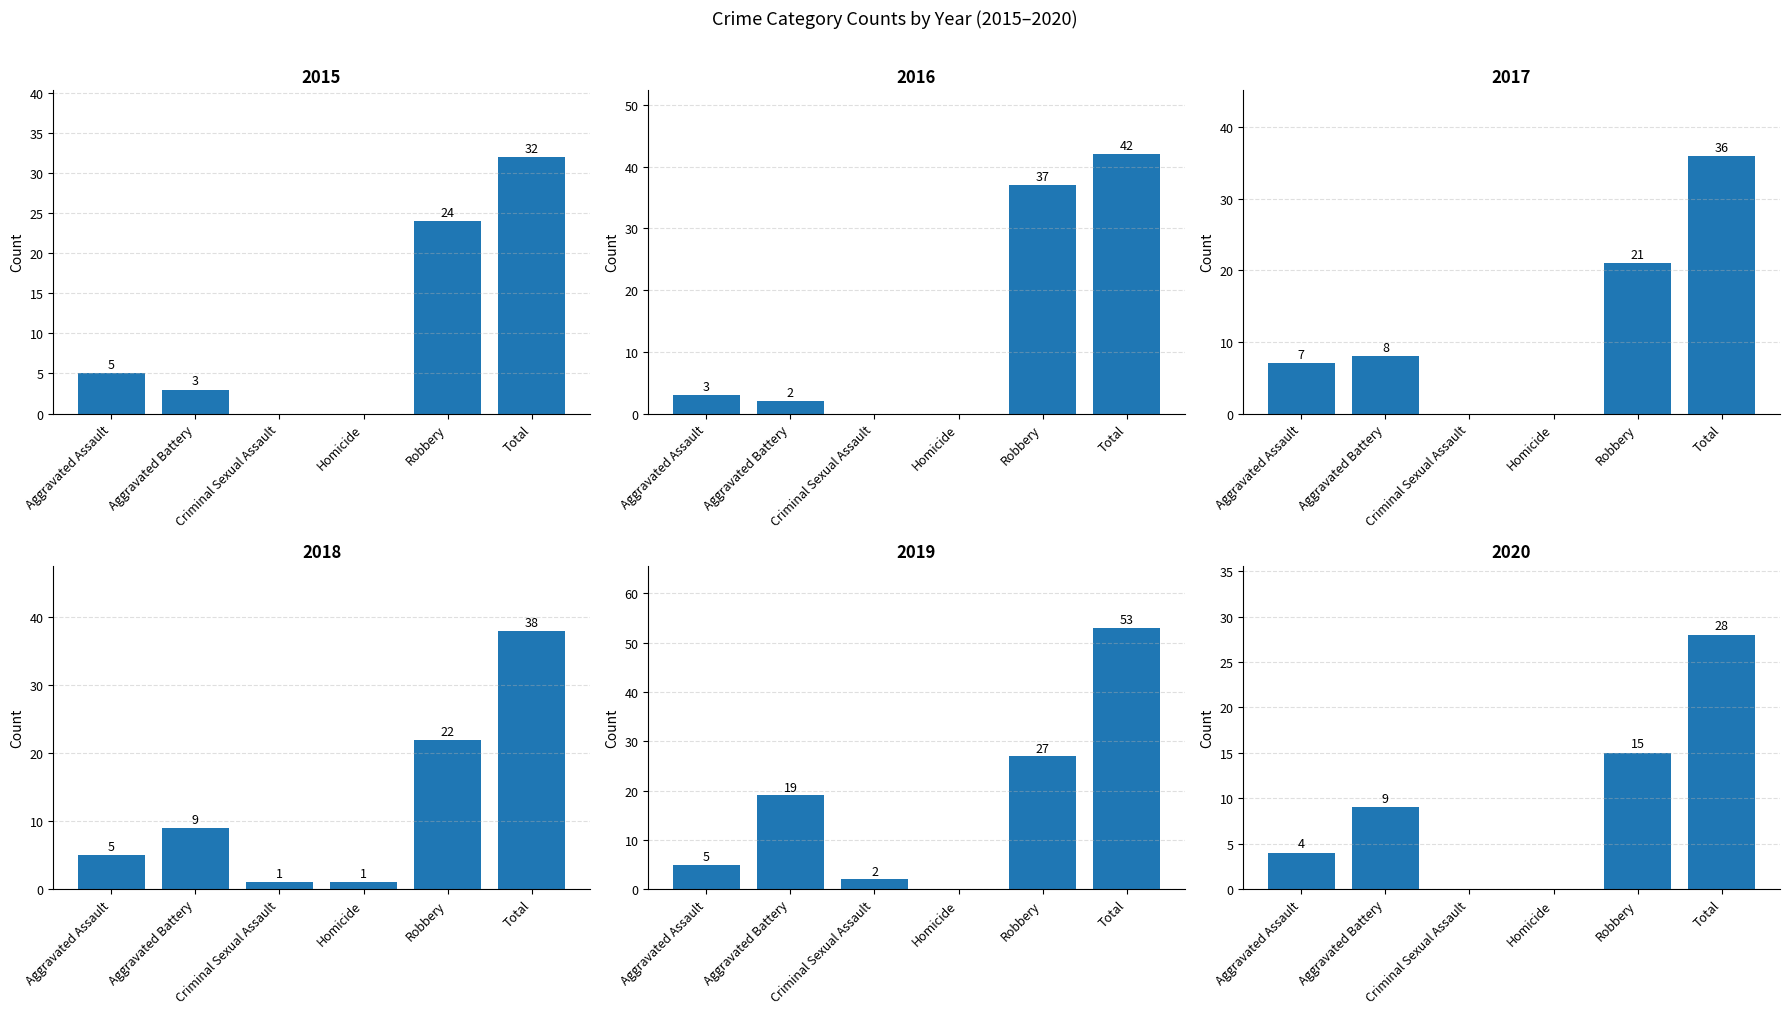

Reading left to right, list all the values displayed in this chart.

2015: Aggravated Assault=5	Aggravated Battery=3	Criminal Sexual Assault=0	Homicide=0	Robbery=24	Total=32
2016: Aggravated Assault=3	Aggravated Battery=2	Criminal Sexual Assault=0	Homicide=0	Robbery=37	Total=42
2017: Aggravated Assault=7	Aggravated Battery=8	Criminal Sexual Assault=0	Homicide=0	Robbery=21	Total=36
2018: Aggravated Assault=5	Aggravated Battery=9	Criminal Sexual Assault=1	Homicide=1	Robbery=22	Total=38
2019: Aggravated Assault=5	Aggravated Battery=19	Criminal Sexual Assault=2	Homicide=0	Robbery=27	Total=53
2020: Aggravated Assault=4	Aggravated Battery=9	Criminal Sexual Assault=0	Homicide=0	Robbery=15	Total=28